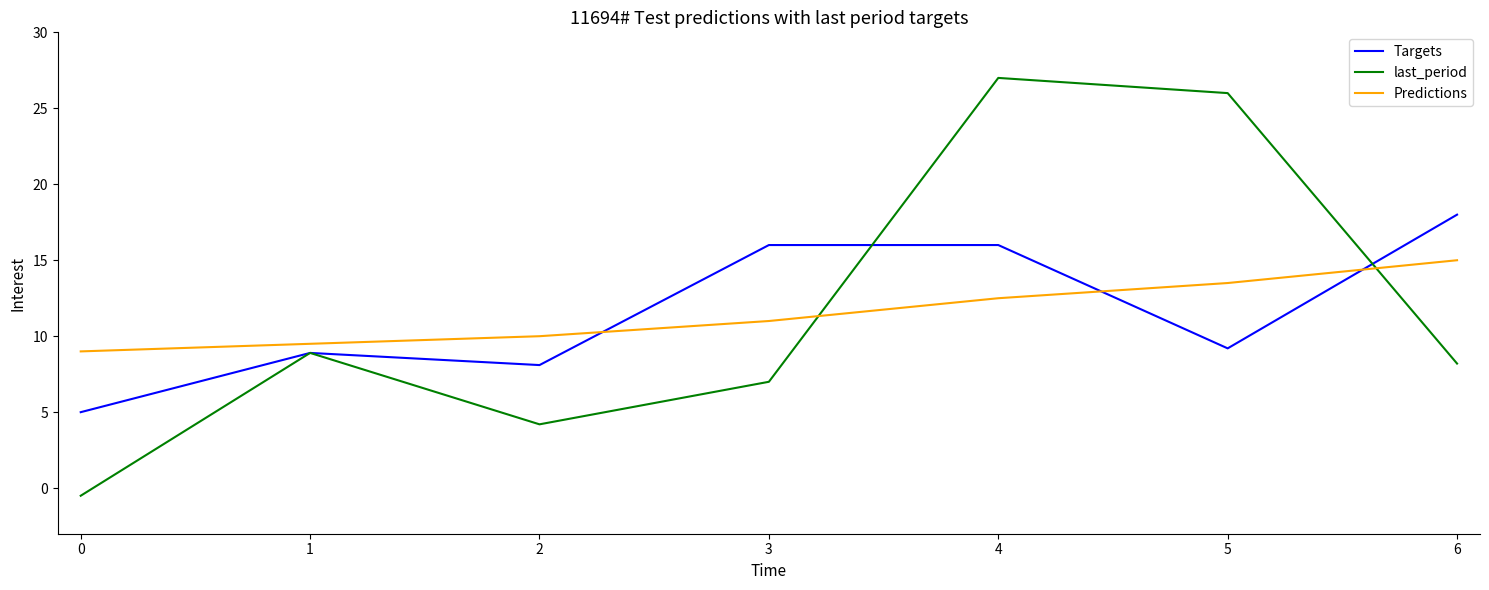

Does the chart display data point markers on the line(s)?

No